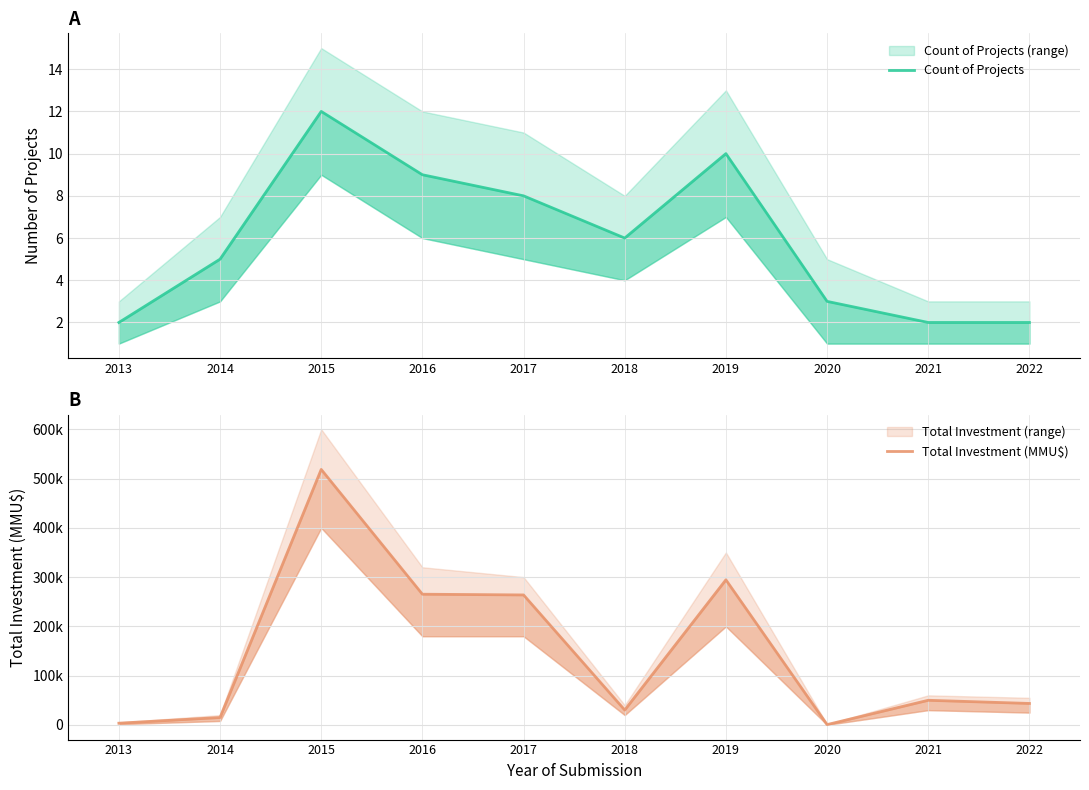

At which label is Count of Projects closest to 7?

2017